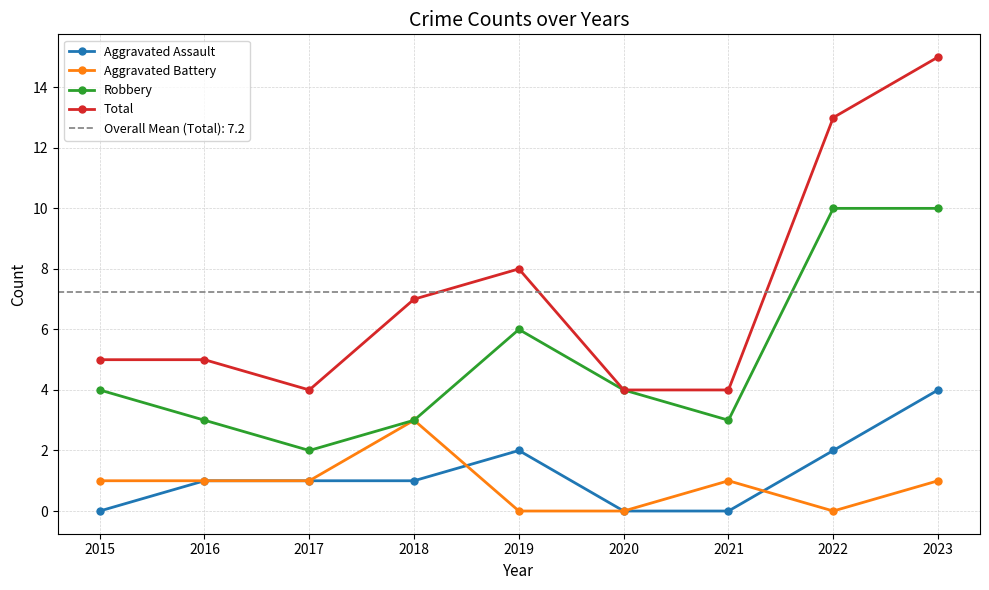

In Robbery, how many points are lower than both neighbors (excluding endpoints)?

2